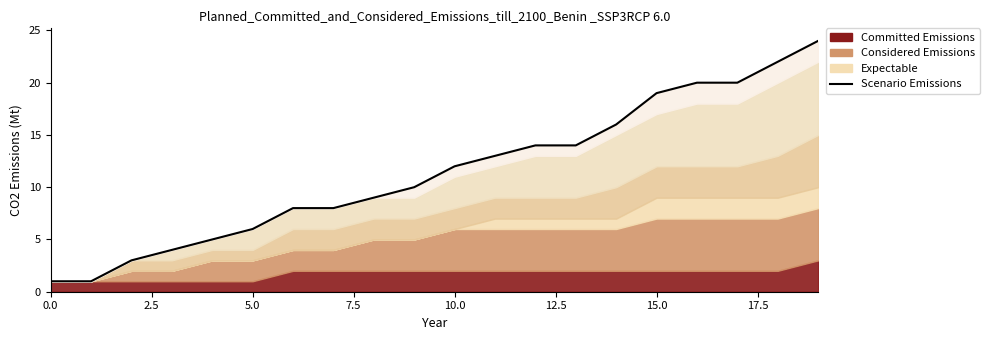

How many categories are shown in the chart?

20